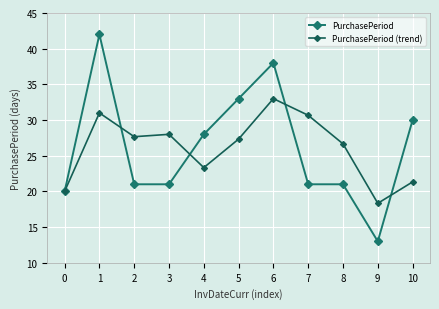

What is the average value of the PurchasePeriod (trend) series?

26.1